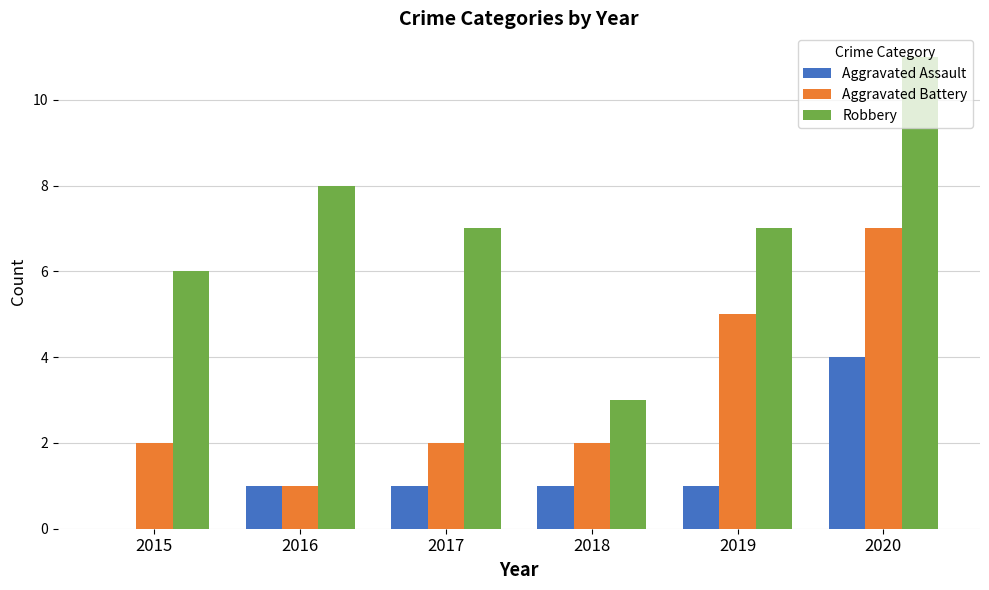

The Aggravated Assault series shows 1 at 2018. True or false?

True